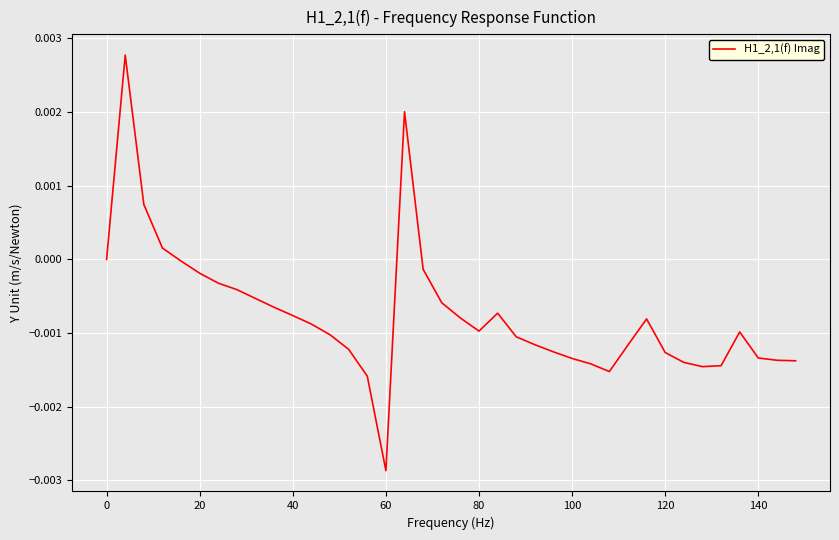

Is this an area chart (filled region under the line)?

No